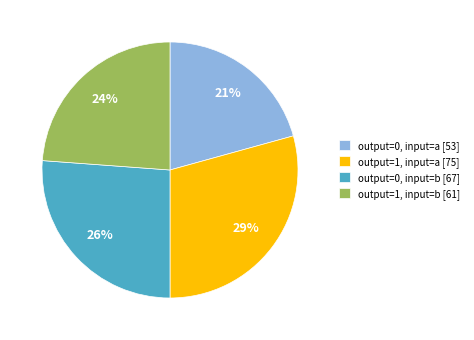

To the nearest percent, what is the difference between the output=1, input=b and output=1, input=a slice percentages?

5%